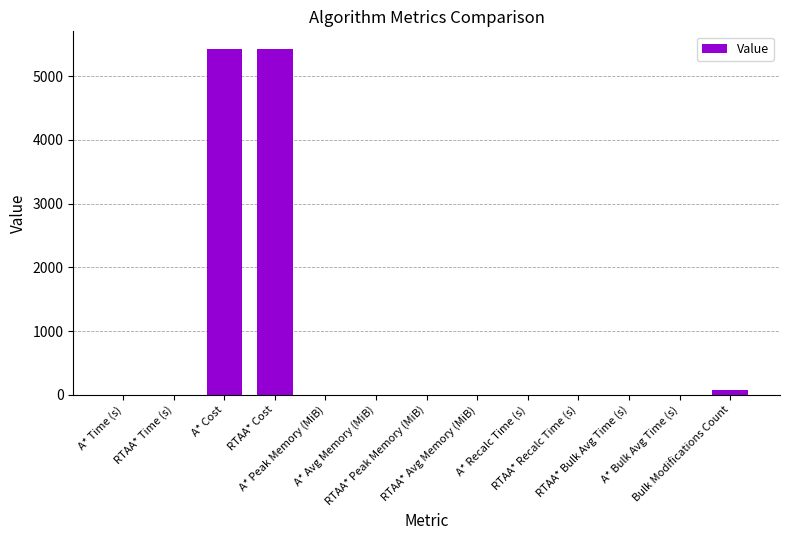

What is the maximum value shown in the chart?

5431.7